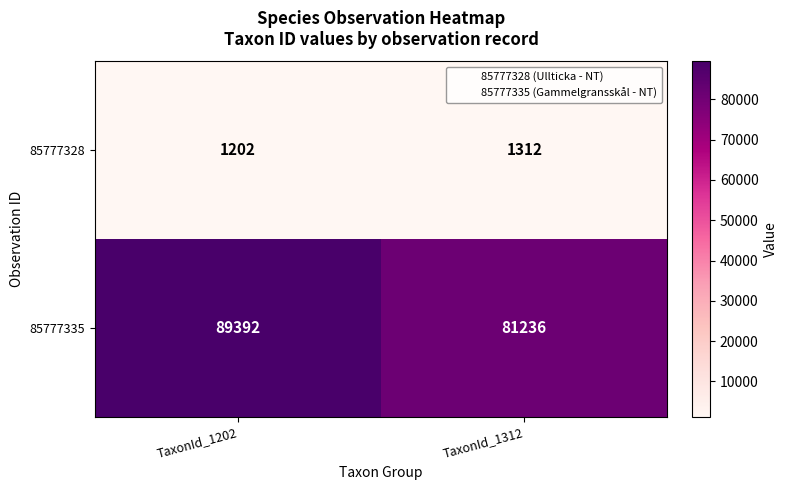

Which label corresponds to the smallest value in the chart?

TaxonId_1202